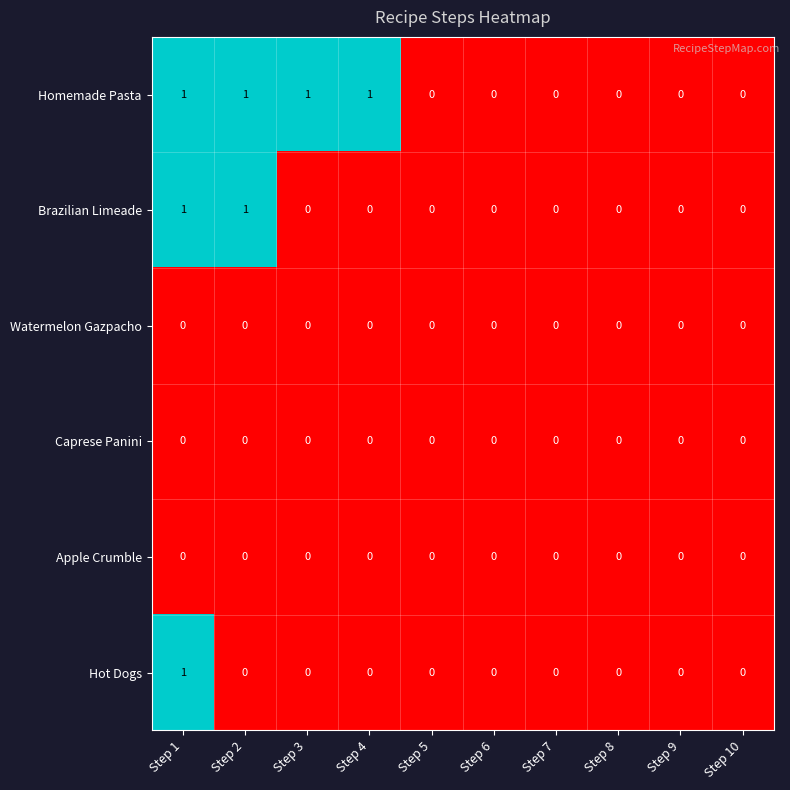

Between Step 1 and Step 2, which series saw the biggest shift?

Hot Dogs